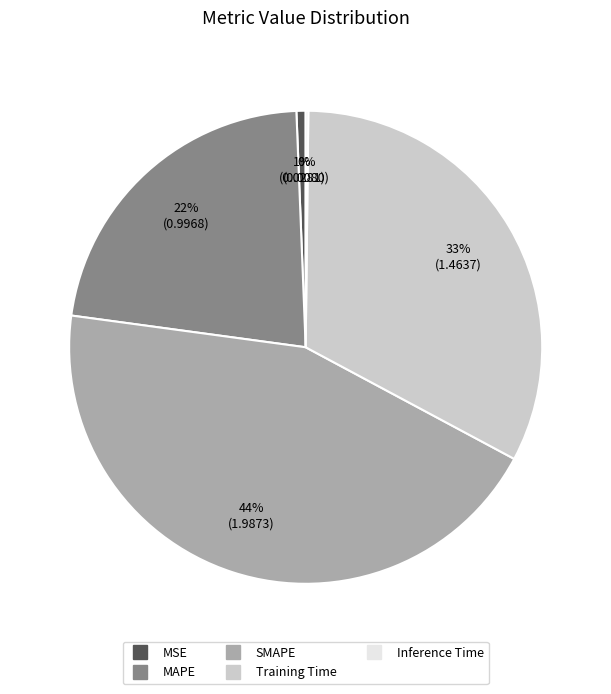

Approximately how many times larger is the value at MAPE compared to SMAPE?

0.5